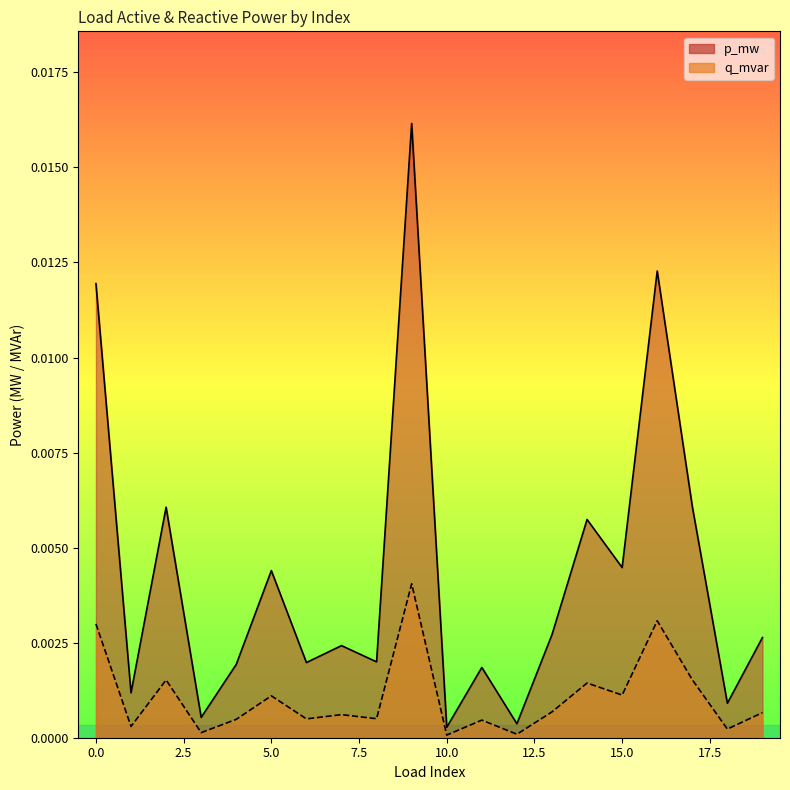

List the labels in order of p_mw value, smallest first.

10, 12, 3, 18, 1, 11, 4, 6, 8, 7, 19, 13, 5, 15, 14, 2, 17, 0, 16, 9